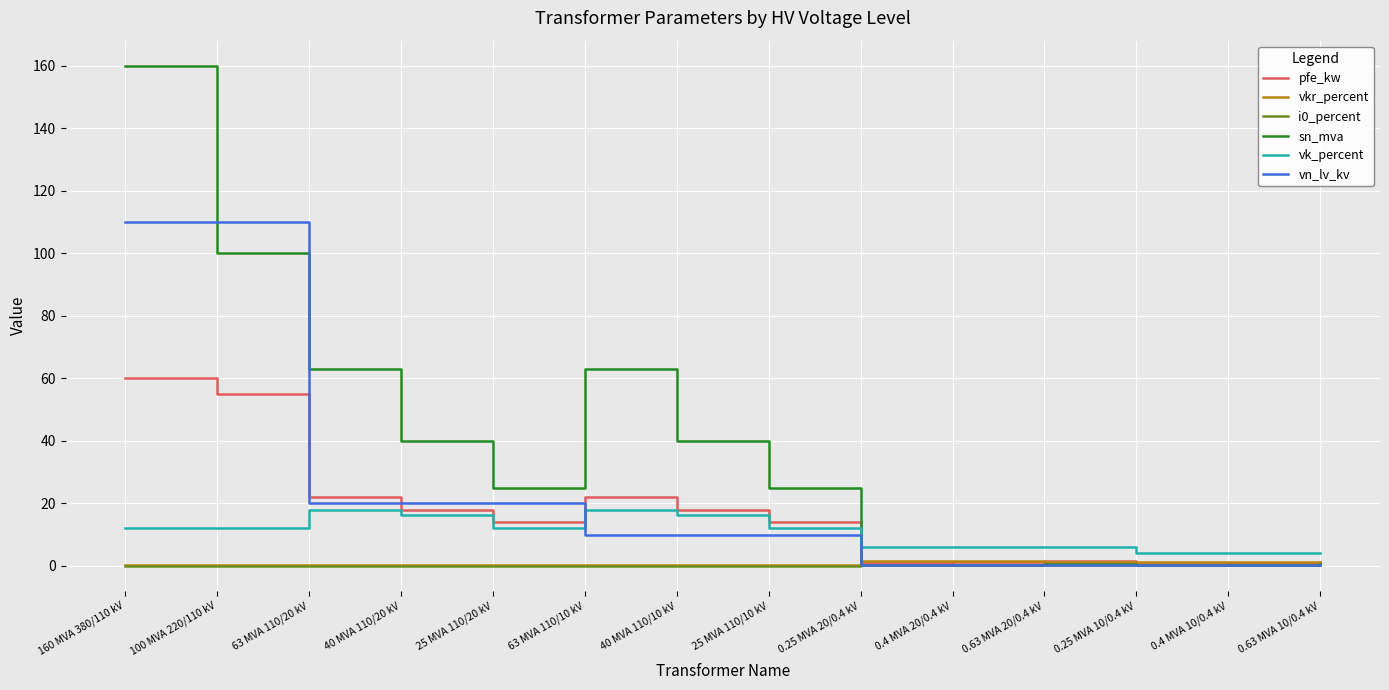

What is the total value across all series at 160 MVA 380/110 kV?

342.5